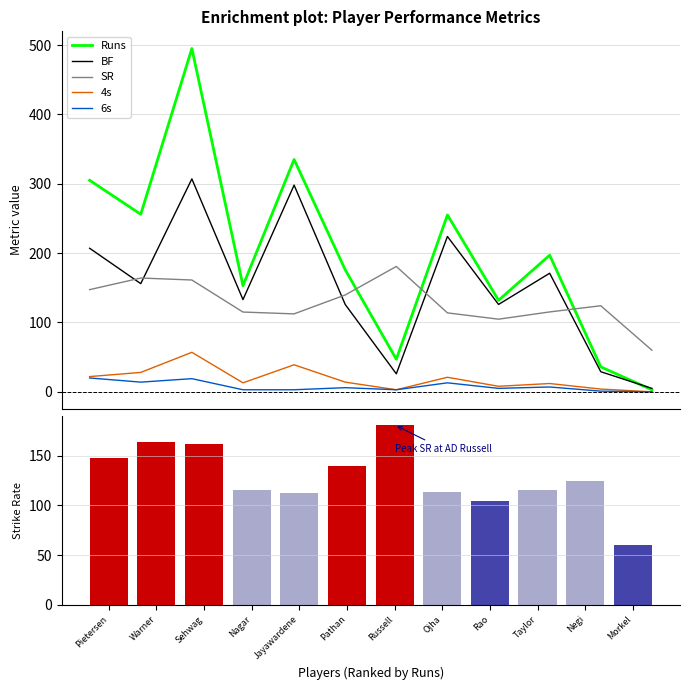

Which series has the largest total across all categories?

Runs